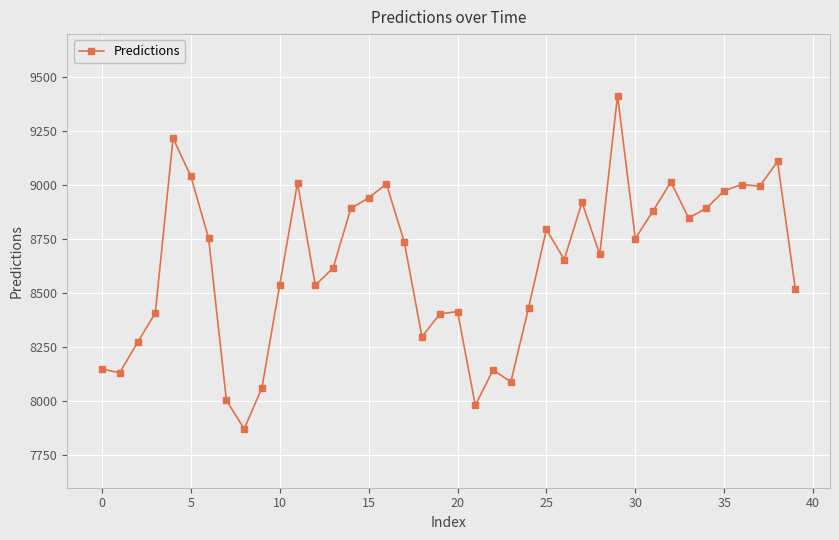

True or false: the data has more than 2 interior local peaks.

True